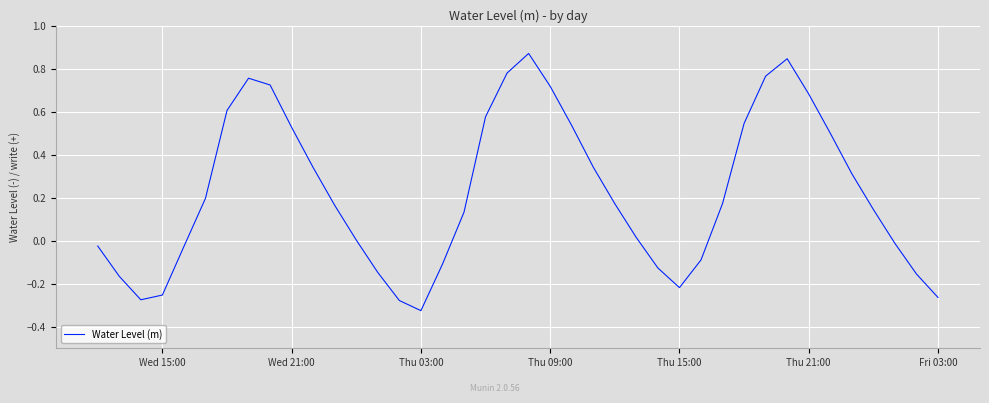

What is the difference between the maximum and minimum values?

1.2